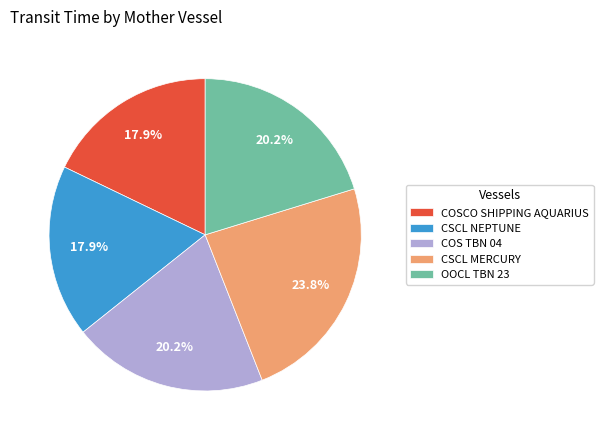

How many segments does this pie chart have?

5